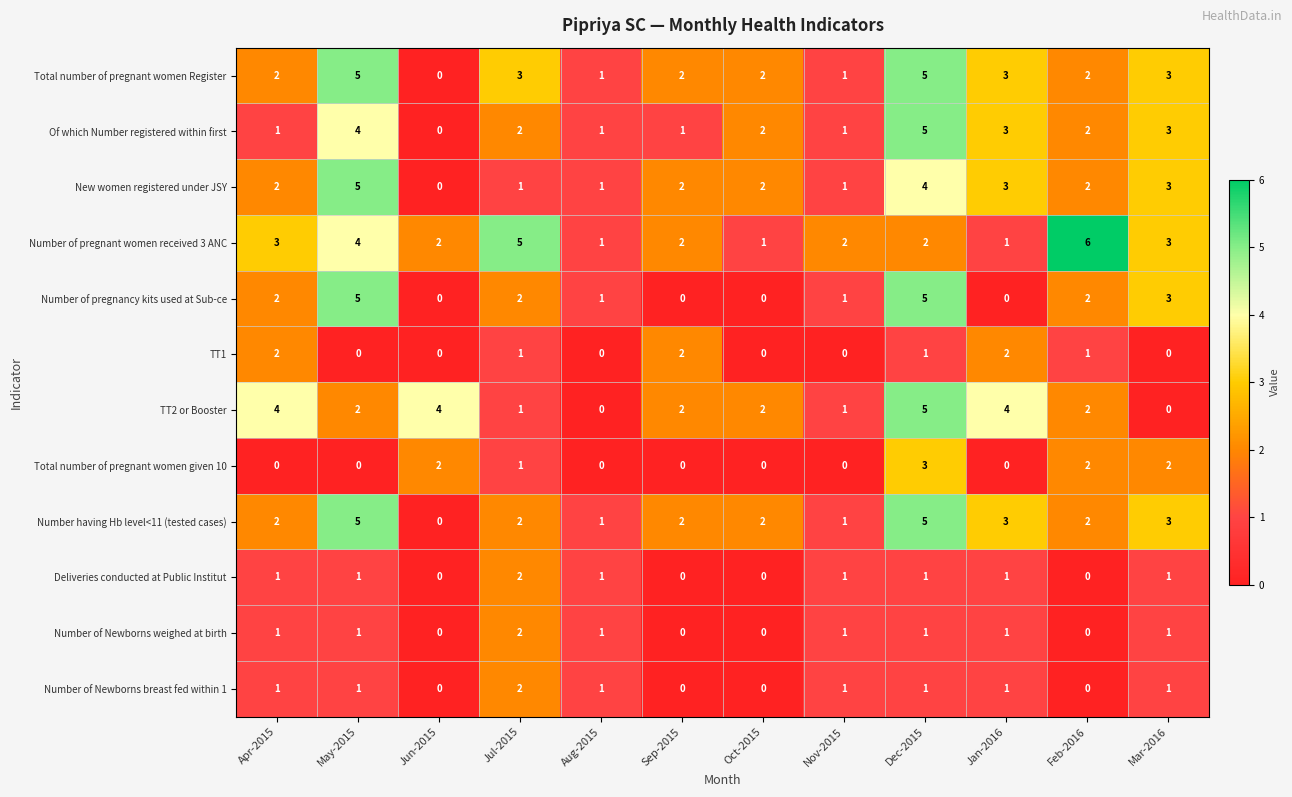

The value of Deliveries conducted at Public Institut at Oct-2015 is -1. True or false?

False